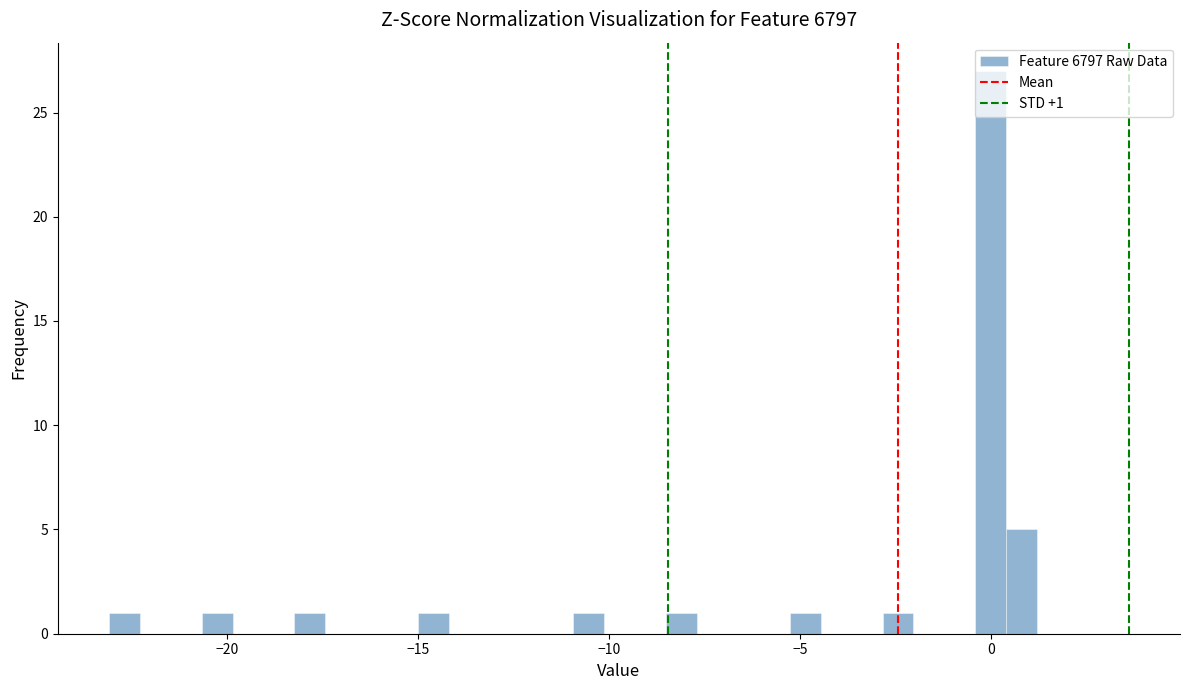

Around what value on the x-axis is the tallest bar? Give the approximate position of its centre, as read against the axis.

0.0